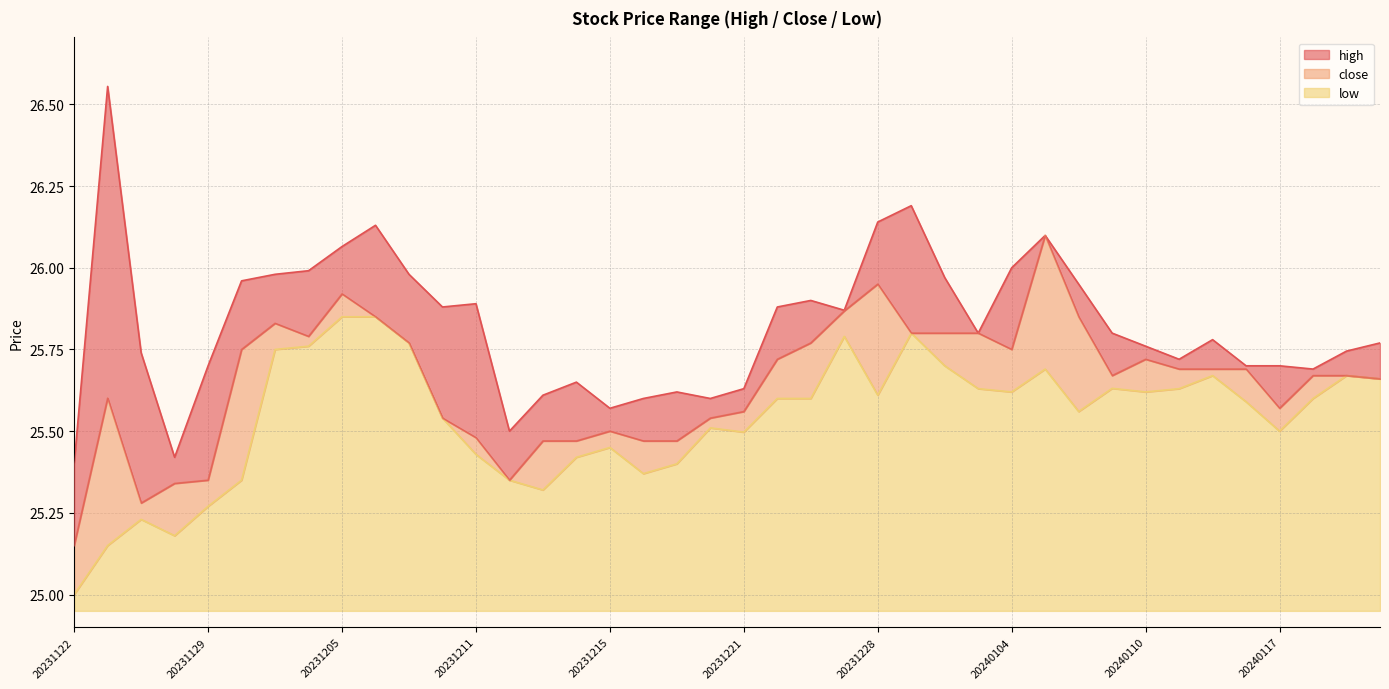

List the series in order of their overall mean, highest first.

high, close, low